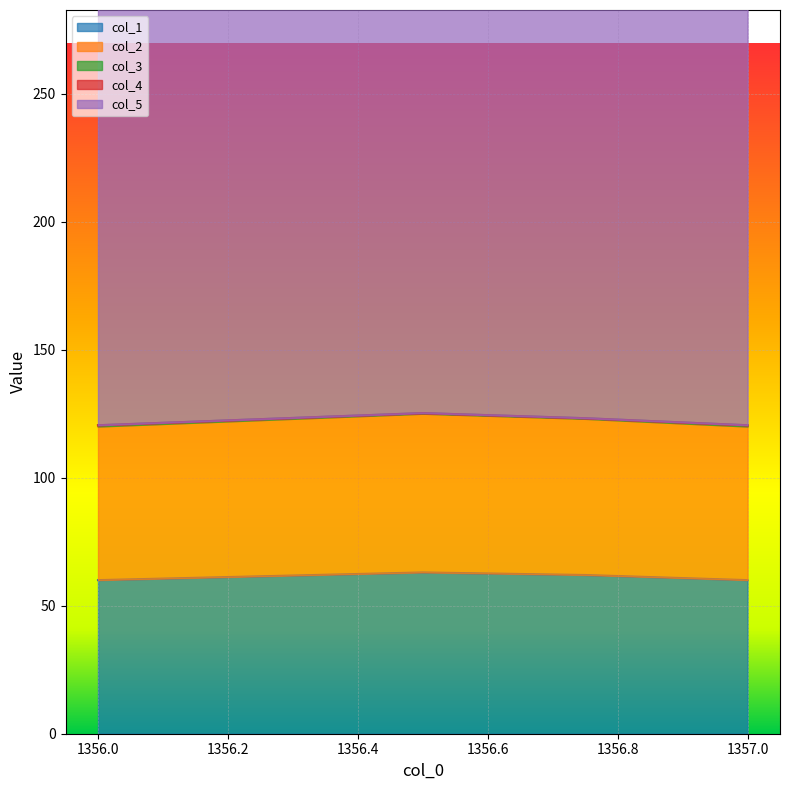

How many interior local peaks does the col_1 series have?

1